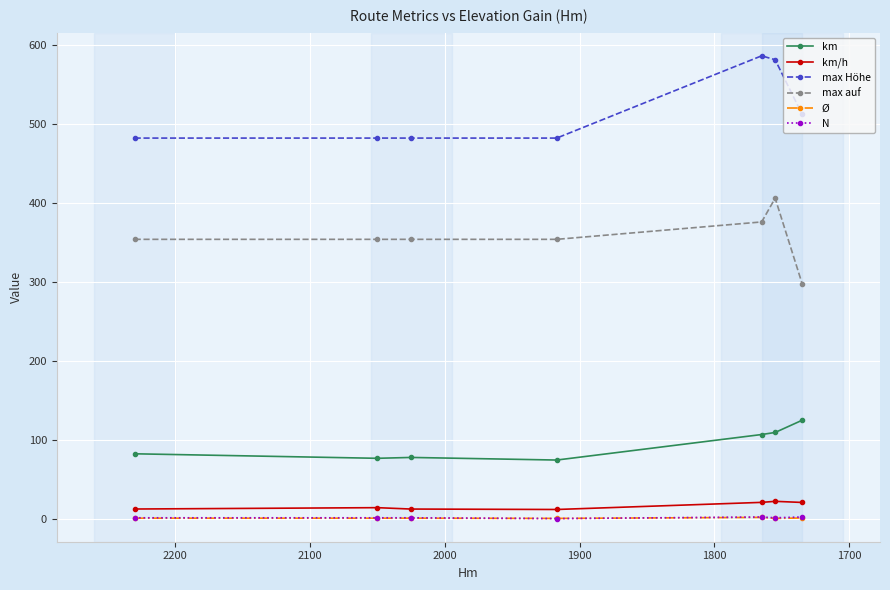

Reading left to right, list all the values displayed in this chart.

km: 82.9	77.2	78.3	75.0	107.3	109.9	125.3
km/h: 13.1	14.8	13.1	12.5	21.5	22.8	21.4
max Höhe: 482.0	482.0	482.0	482.0	586.0	581.0	512.0
max auf: 354.0	354.0	354.0	354.0	376.0	406.0	298.0
Ø: 1.5	1.5	1.5	1.2	2.5	1.2	1.8
N: 2.0	2.0	2.0	1.0	3.0	2.0	3.0